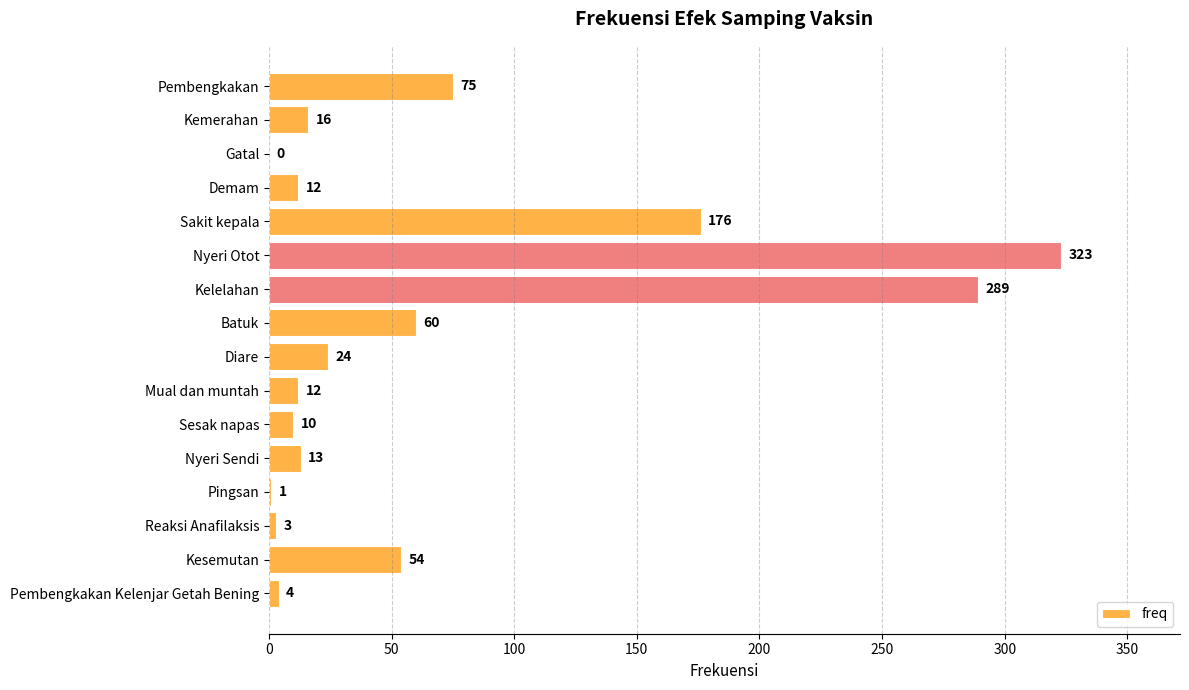

Count the number of categories in the chart.

16